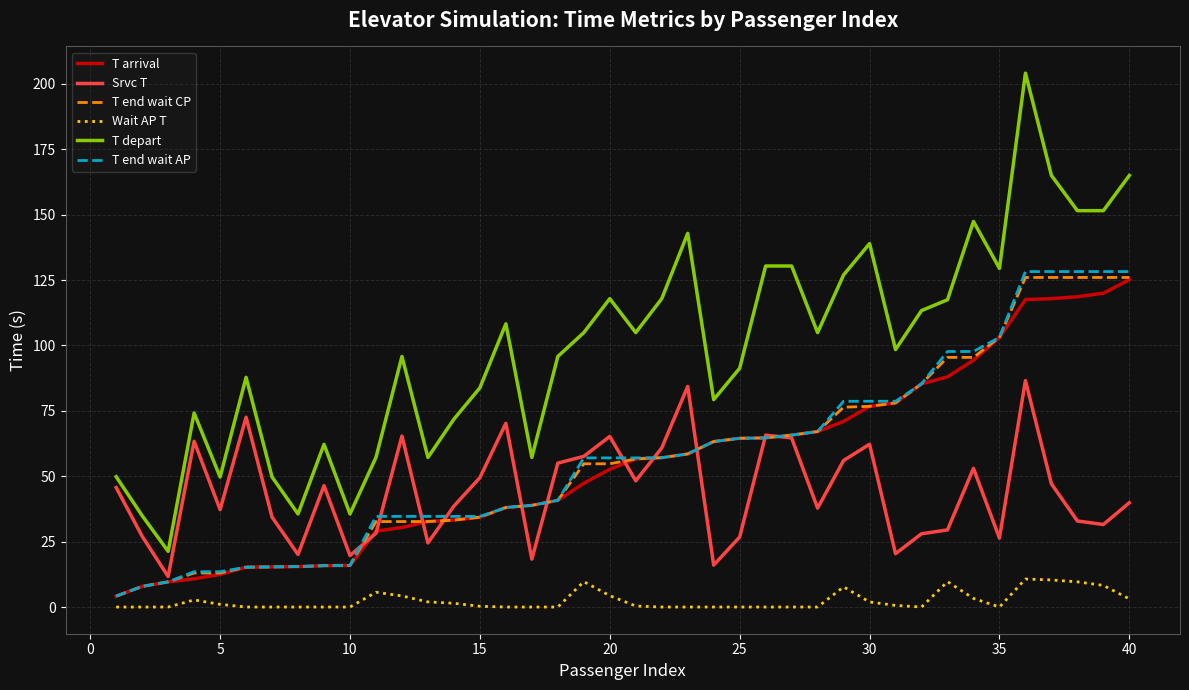

Which series has the largest total across all categories?

T depart